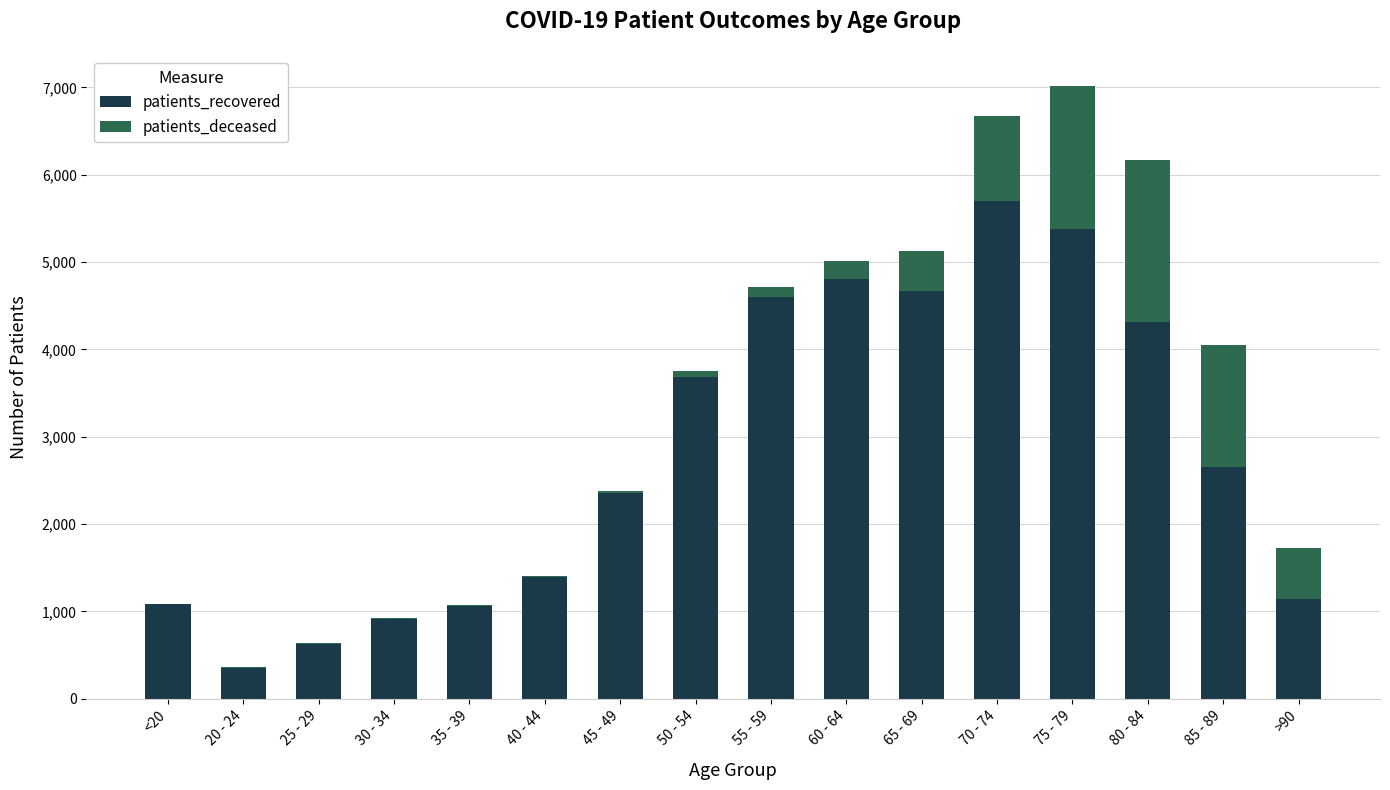

The value of patients_recovered at 50 - 54 is 5809. True or false?

False